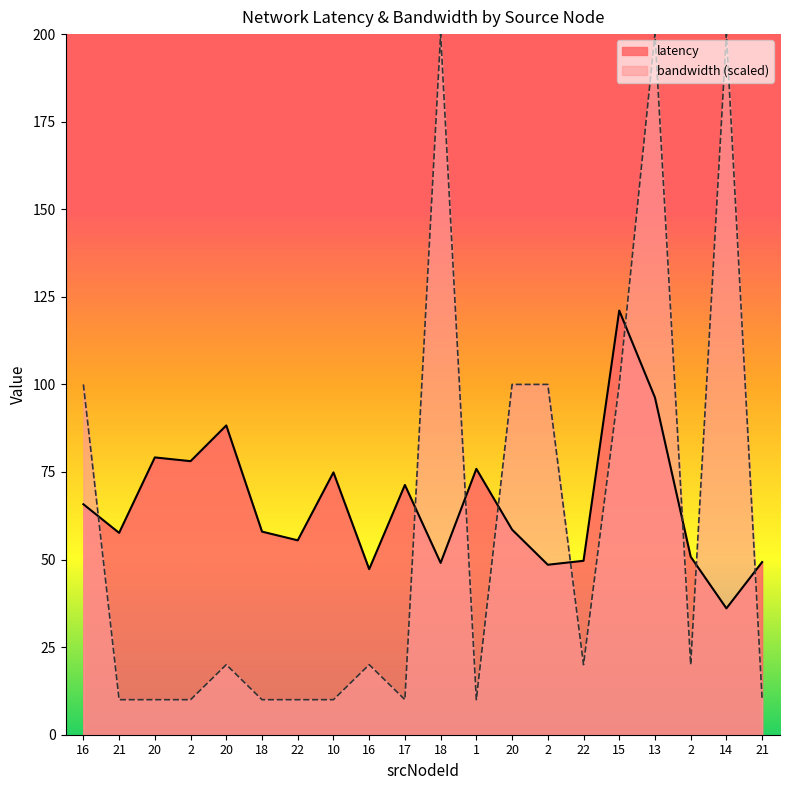

What is the sum of the bandwidth values at 2 and 14?

300.0